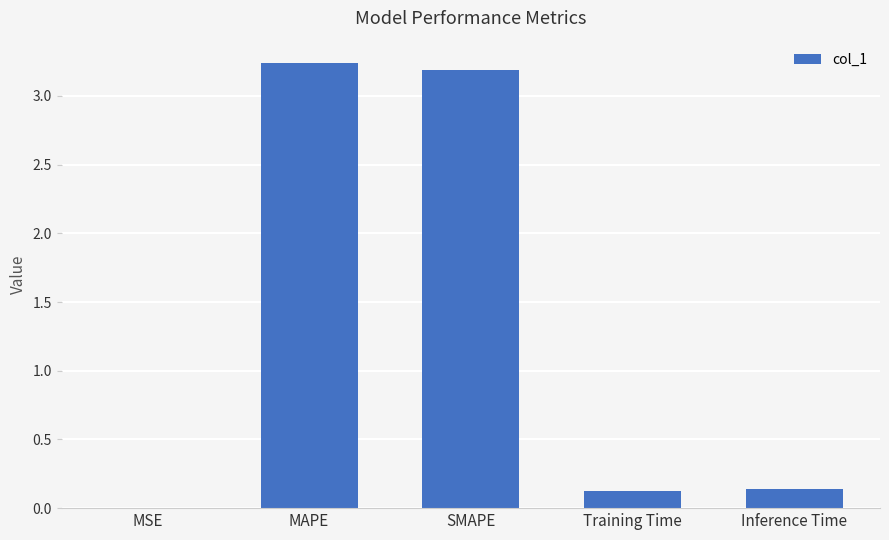

The chart shows a value of 0.1 at Training Time. True or false?

True